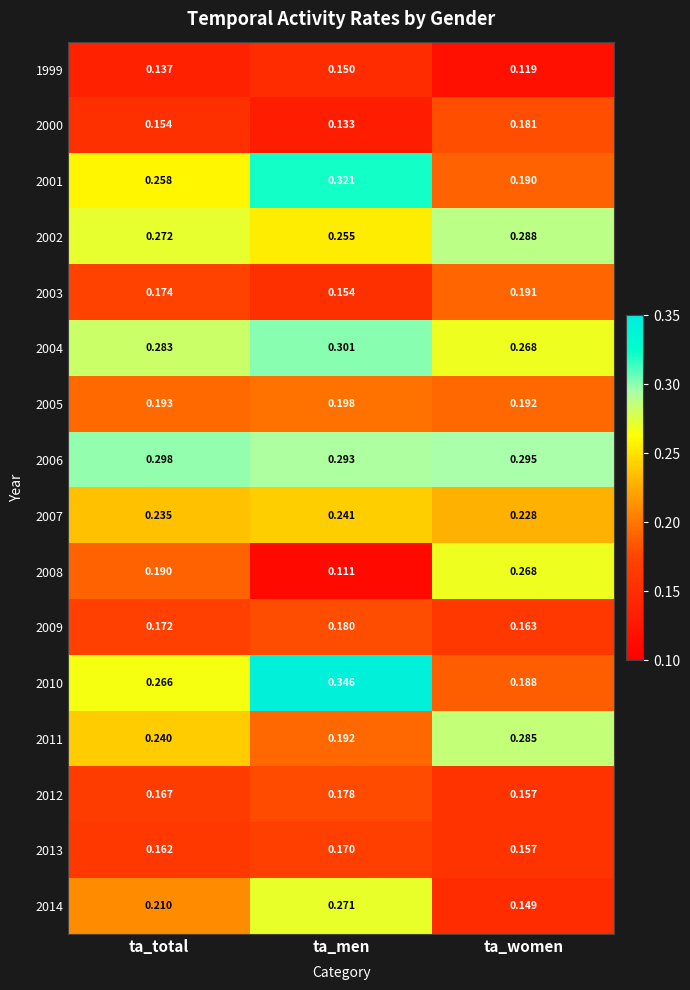

Between ta_total and ta_men, which series saw the biggest shift?

2010